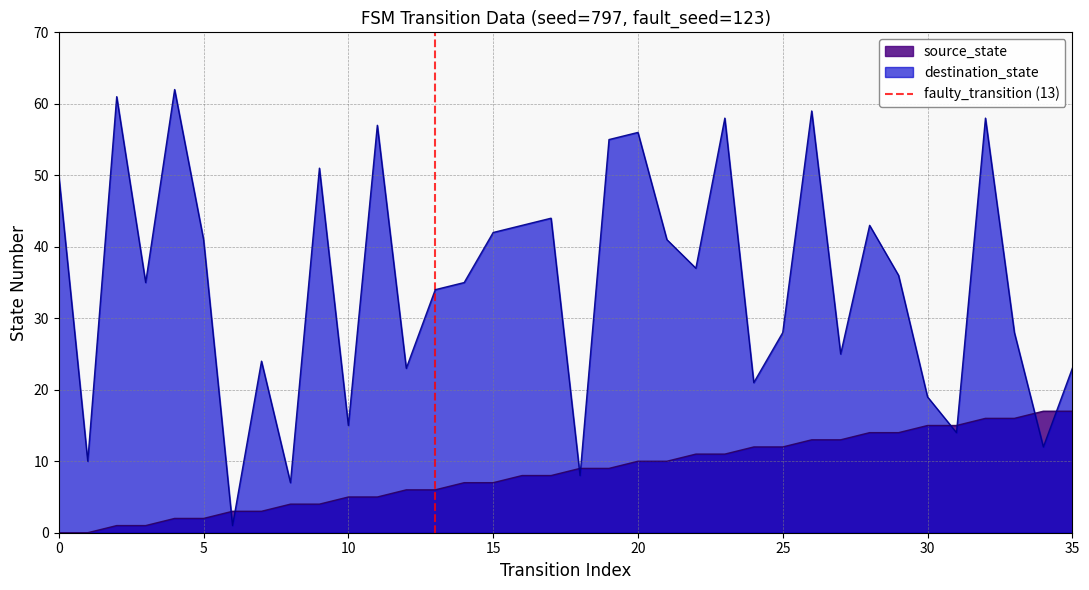

The value of destination_state at 25 is 28. True or false?

True